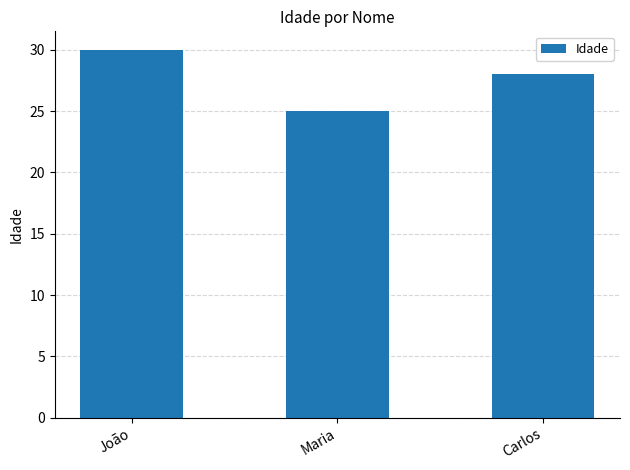

Reading left to right, extract all data points from this chart.

30	25	28